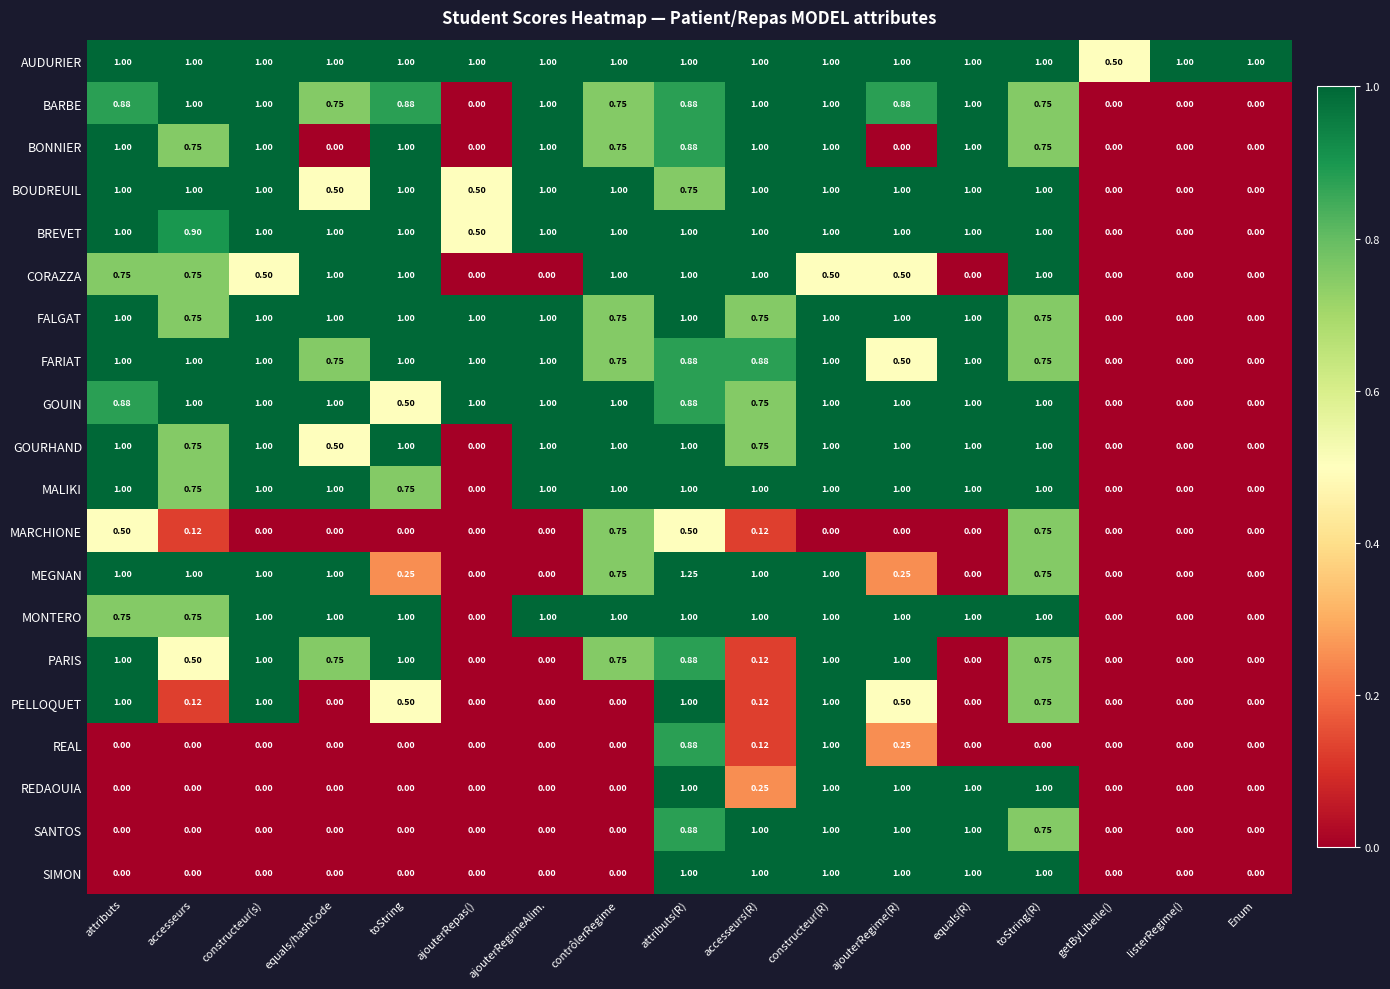

Which series has the largest range (max minus min)?

MEGNAN